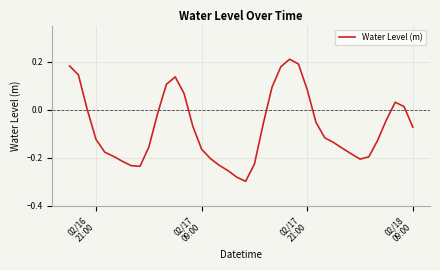

What is the difference between the maximum and minimum values?

0.5